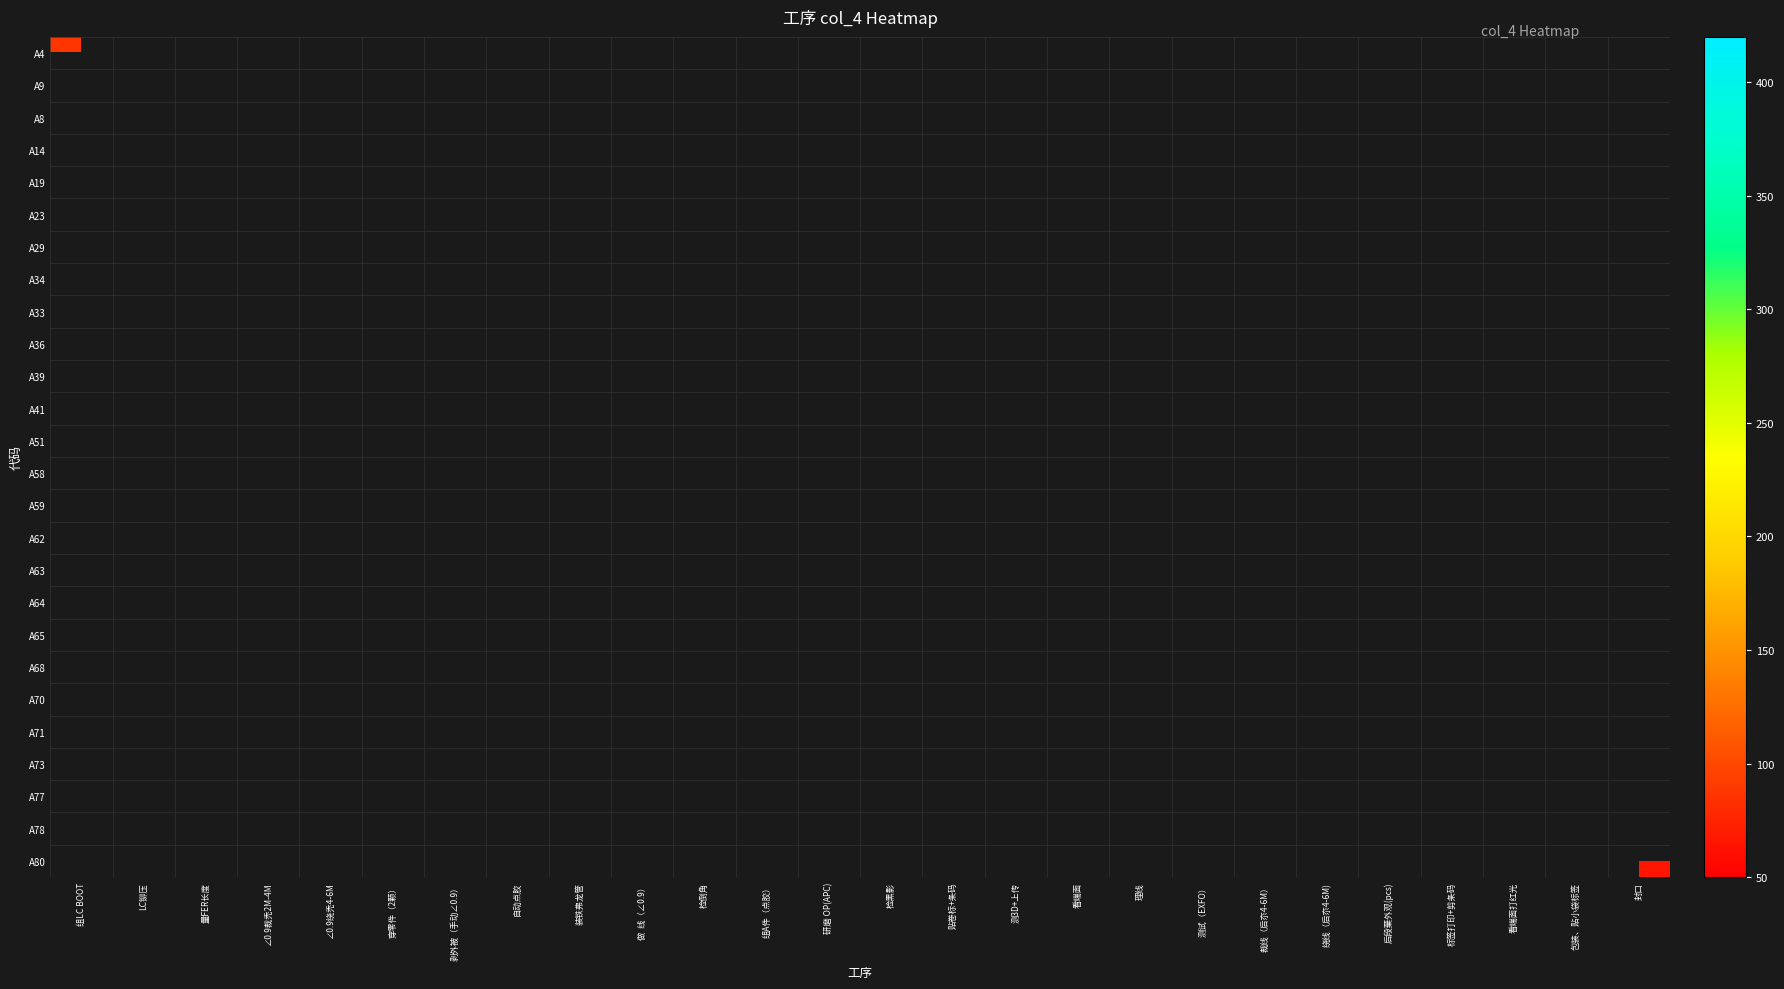

How many categories are shown in the chart?

26